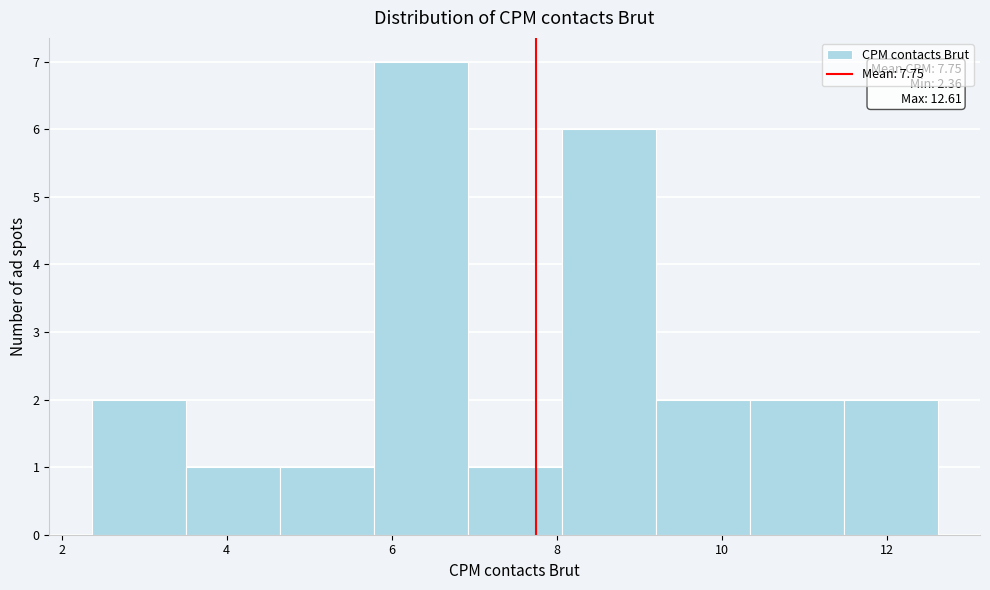

Over which range of the x-axis is the bar tallest?

5.8 to 7.0